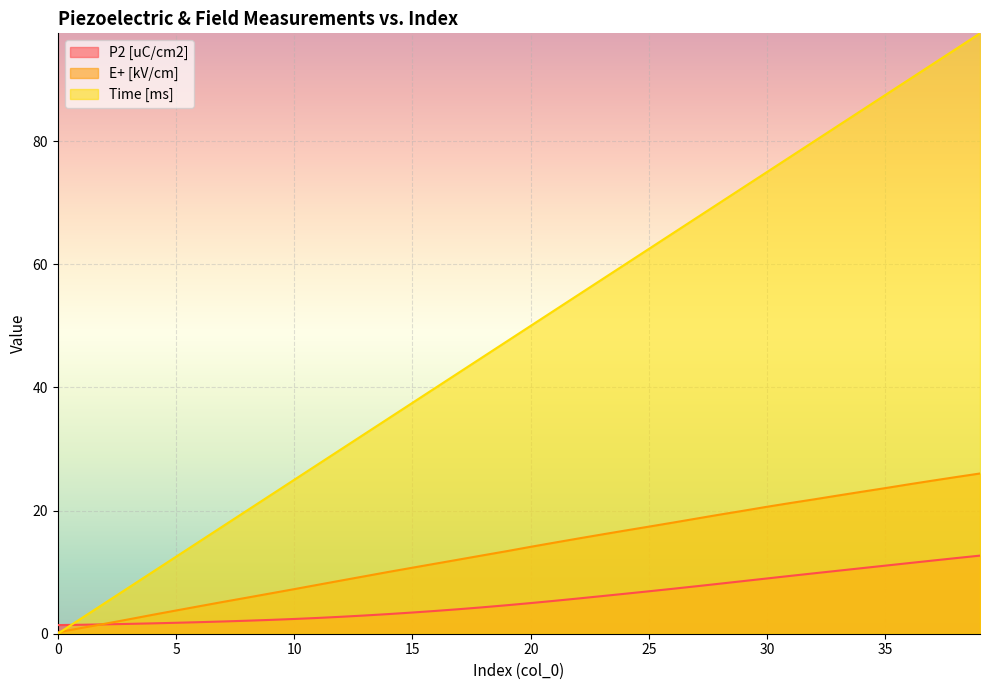

How many lines are shown in the chart?

3